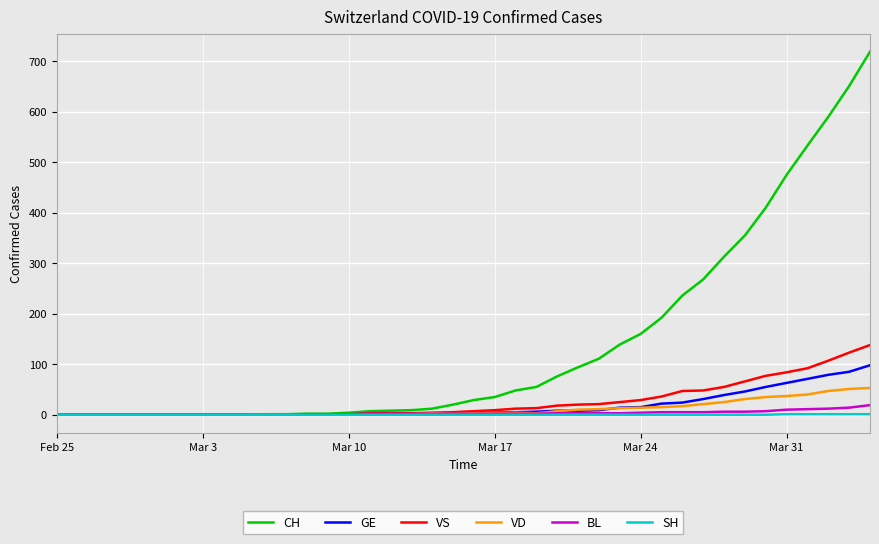

What are all the series names shown in the legend?

CH, GE, VS, VD, BL, SH